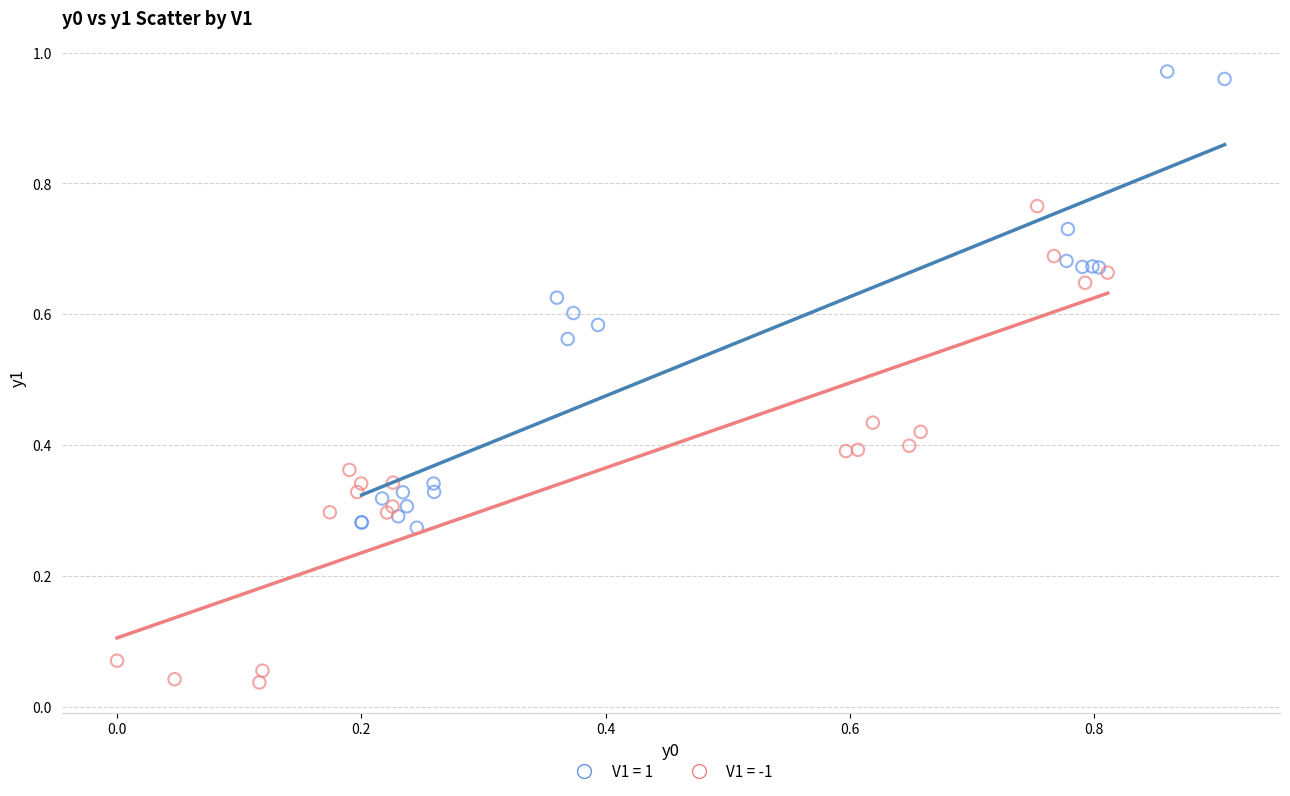

Which series contains the highest Y value?

V1 = 1